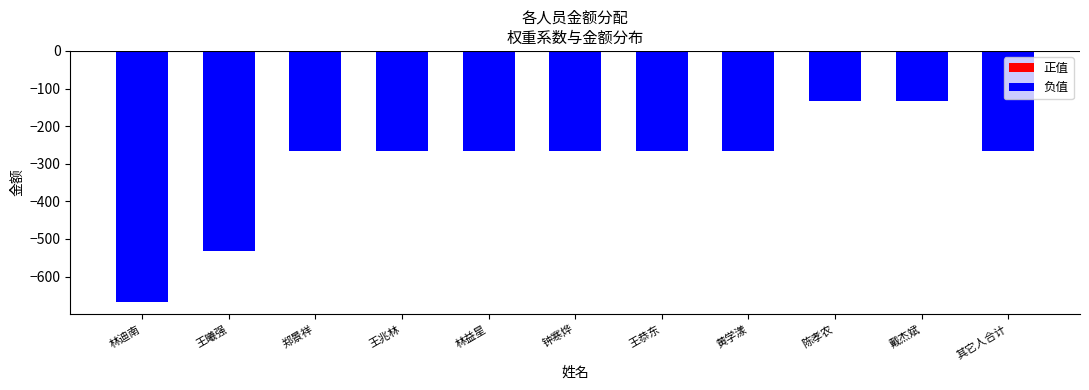

Does the chart contain any negative values?

Yes